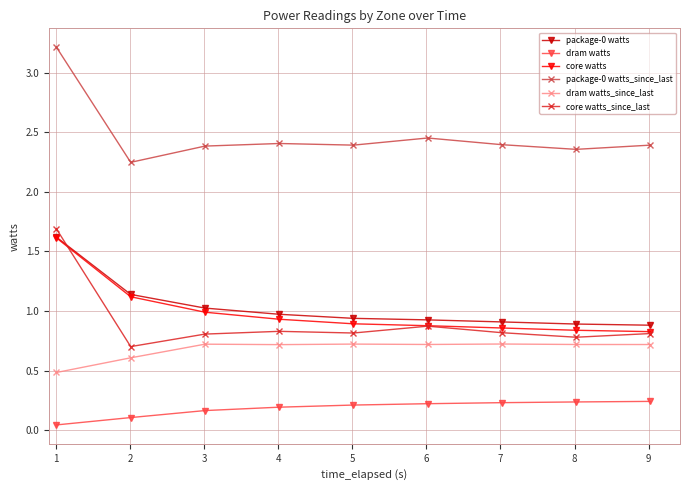

Does the chart display data point markers on the line(s)?

Yes